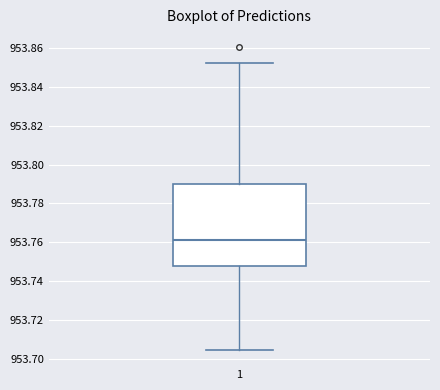

Read this box plot against the y-axis: the position of the median line, the range covered by the box, and the ends of both whiskers. The values are not printed on the chart, so give them approximately, as read against the axis.

median 953.762, box 953.748 to 953.790, whiskers 953.704 to 953.852